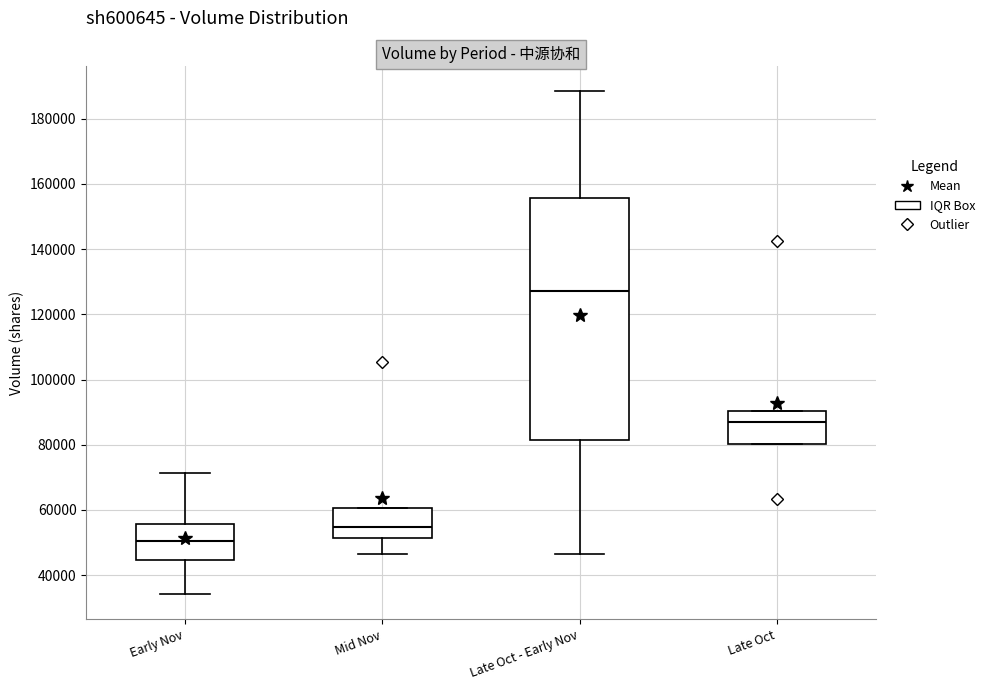

Where does the lower whisker of the box for Late Oct - Early Nov end on the y-axis? The values are not printed on the chart, so give them approximately, as read against the axis.

46000